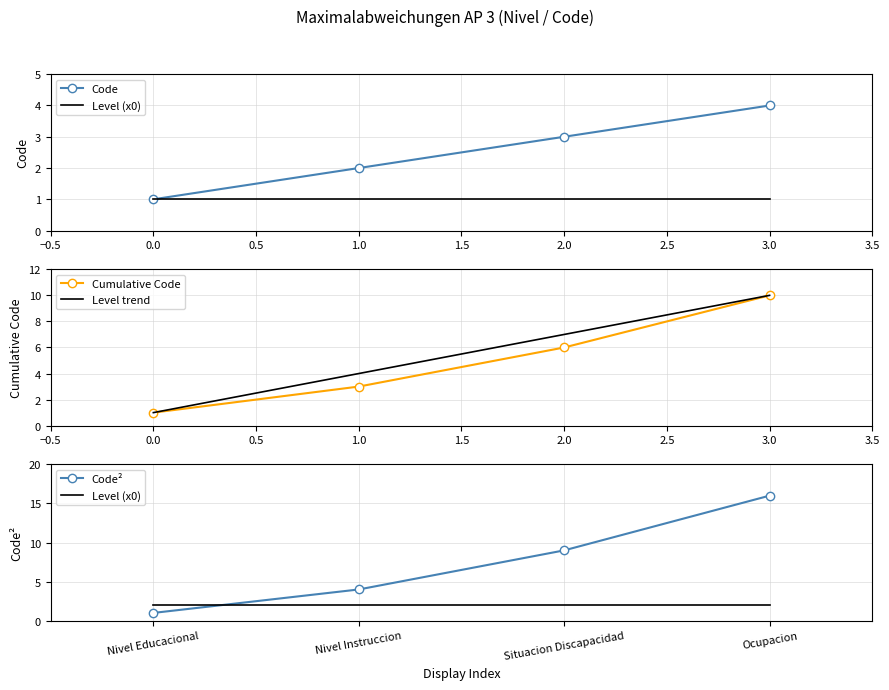

Is it true that Level trend equals 6 at 1.0?

False